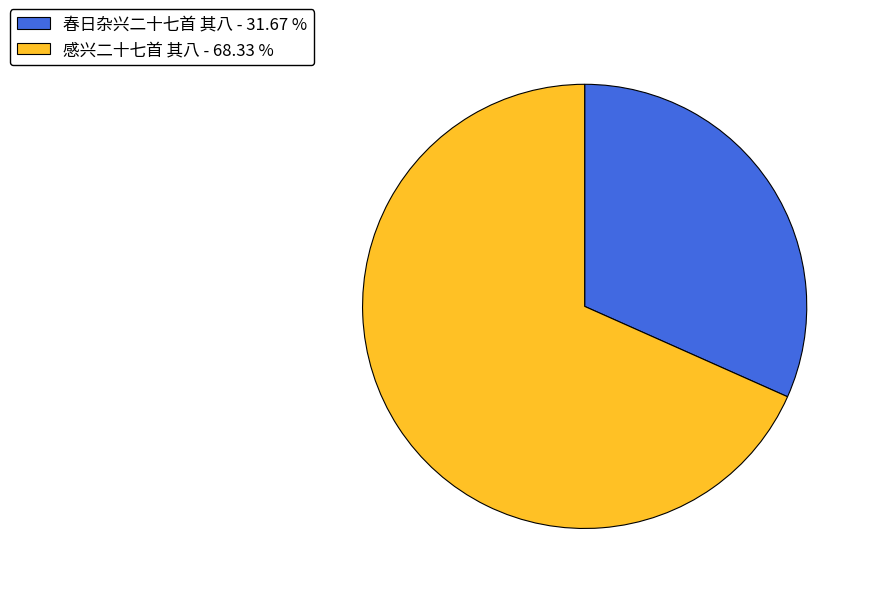

Which slice is the smallest?

春日杂兴二十七首 其八